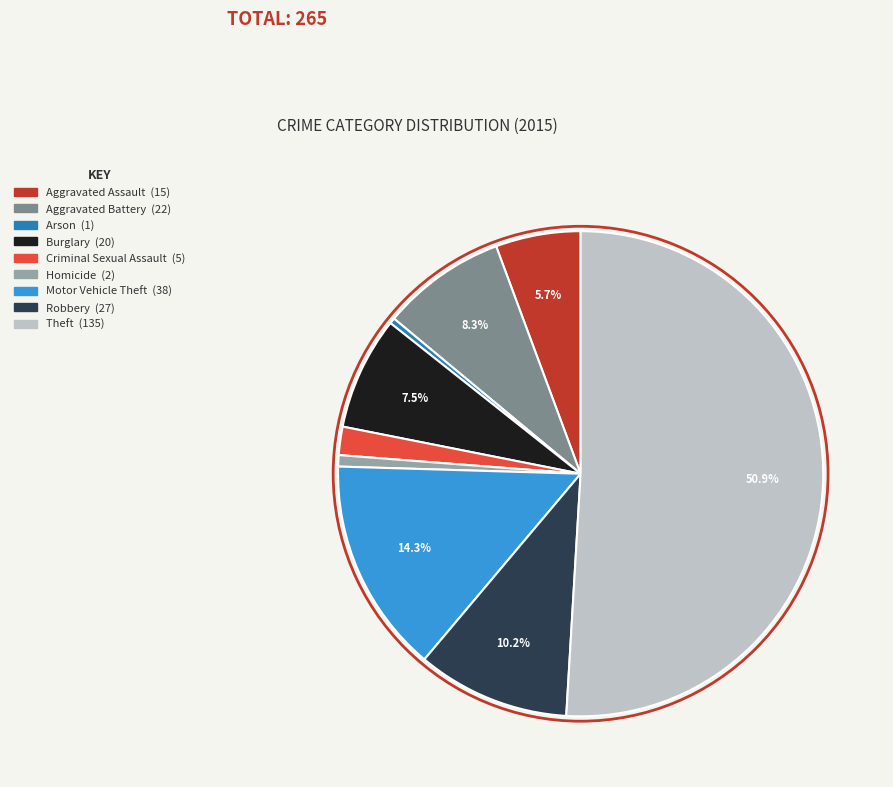

Is it true that Criminal Sexual Assault is 2% of the pie?

True